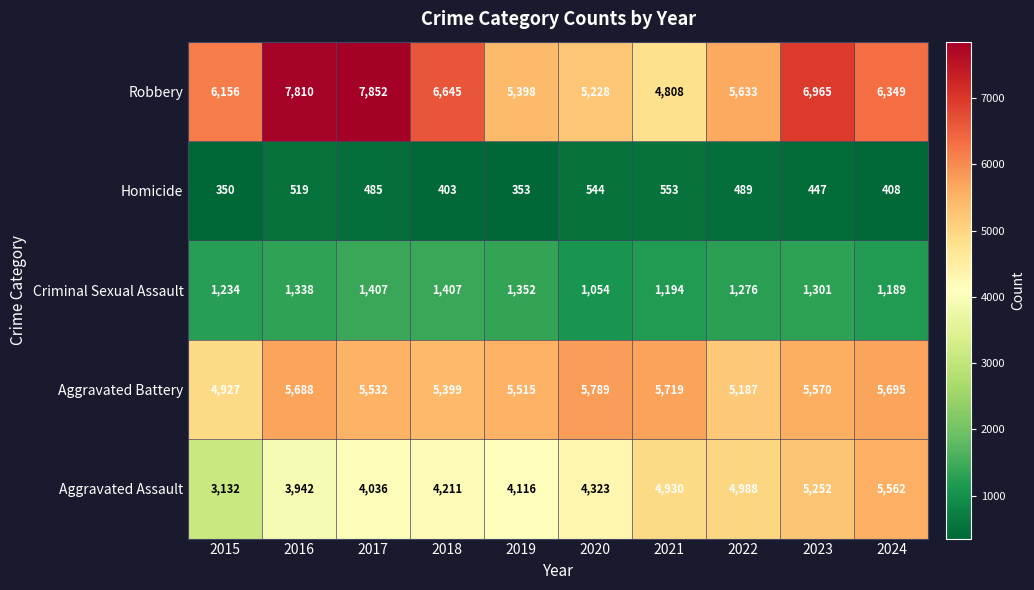

Rank the series by their maximum value, from lowest to highest.

Homicide, Criminal Sexual Assault, Aggravated Assault, Aggravated Battery, Robbery